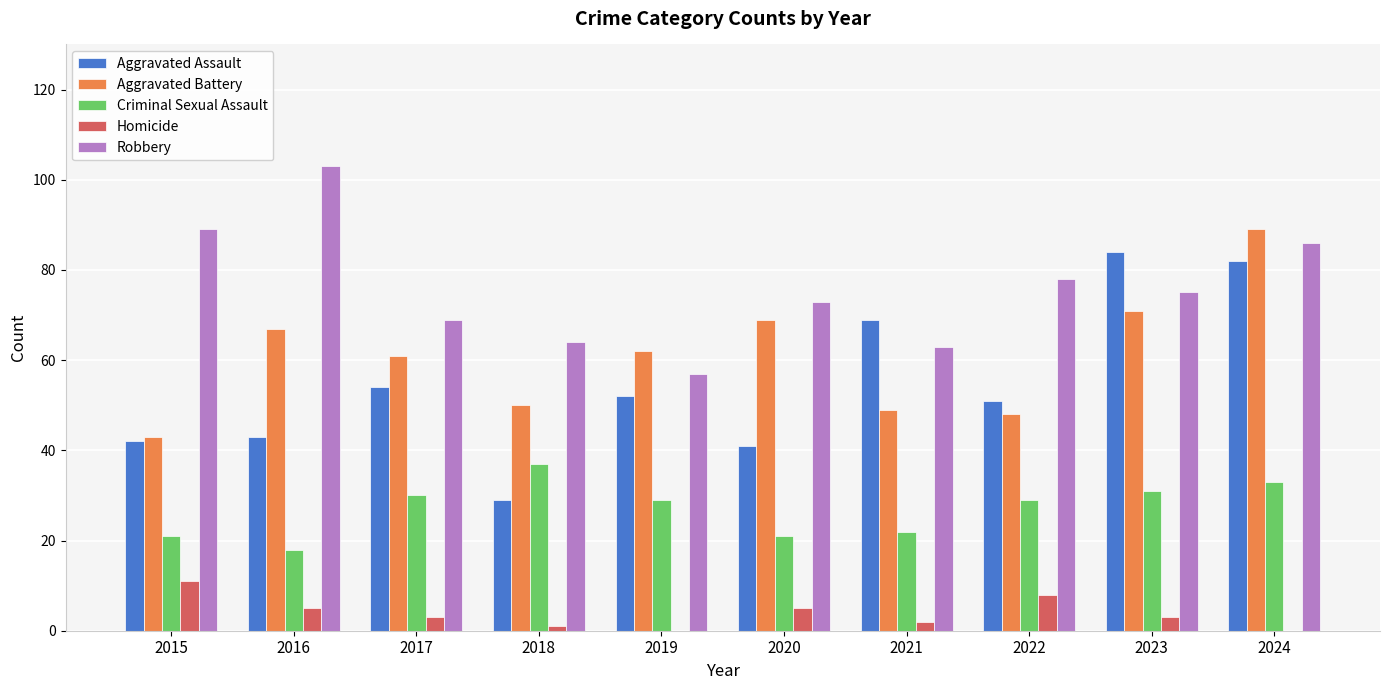

Read the Aggravated Assault value at 2019.

52